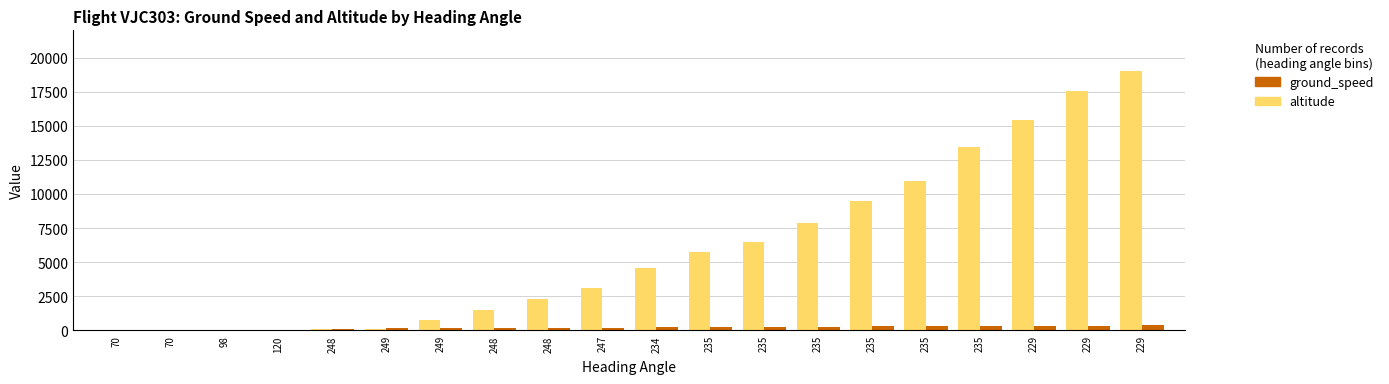

What is the highest value of the altitude series?

19025